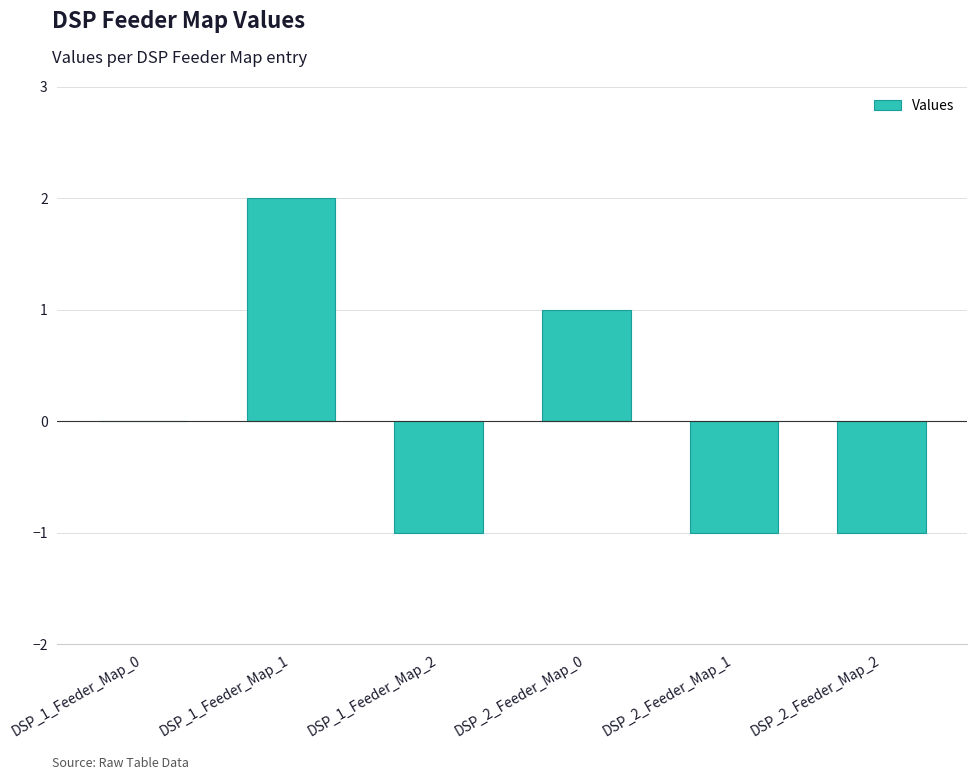

What is the change in value from DSP_1_Feeder_Map_0 to DSP_2_Feeder_Map_0?

+1